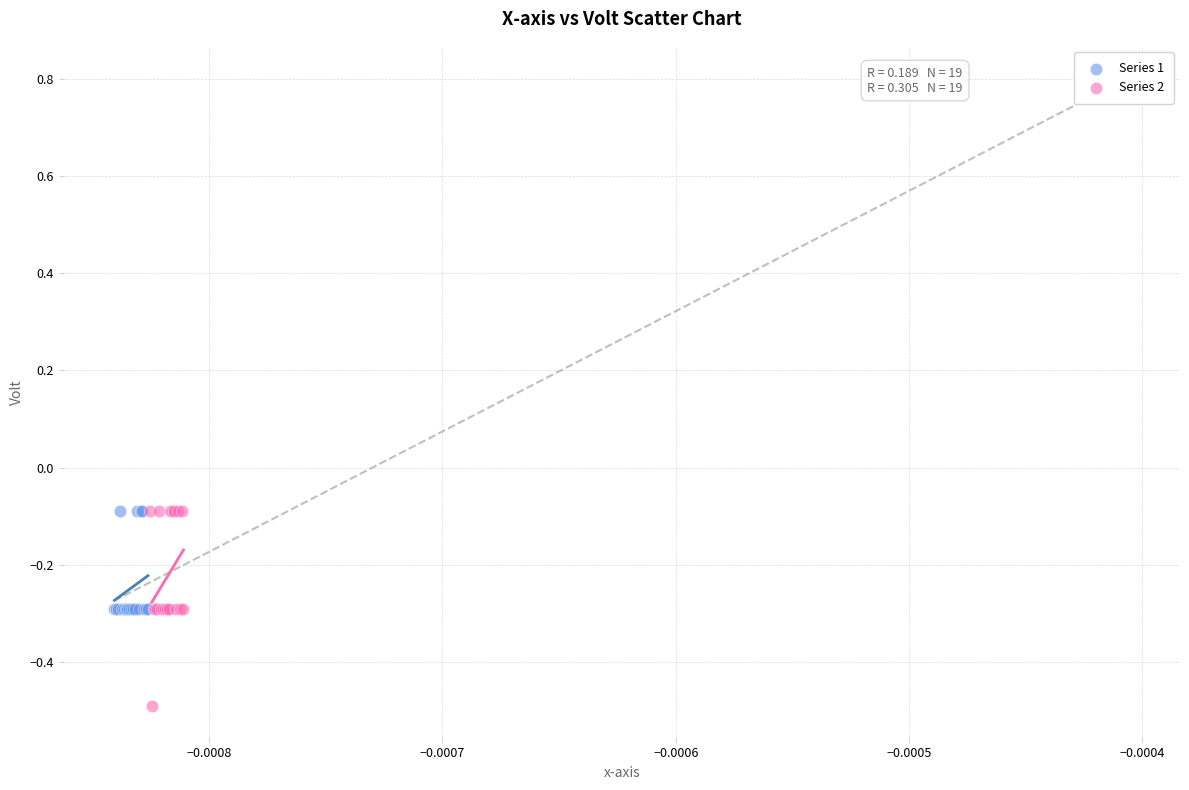

Which series has the widest spread of Y values?

Series 2